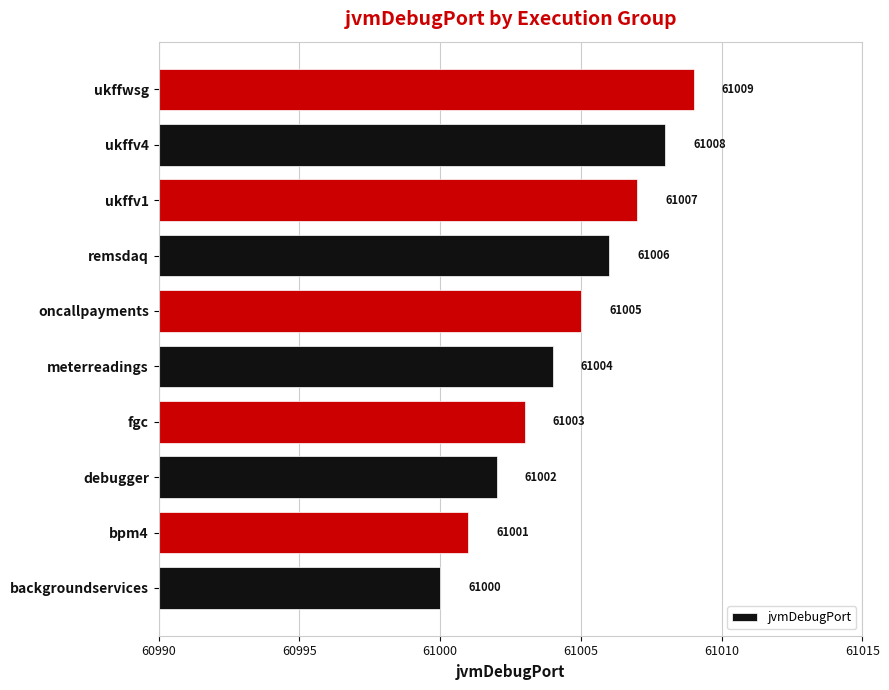

Does the chart contain any negative values?

No